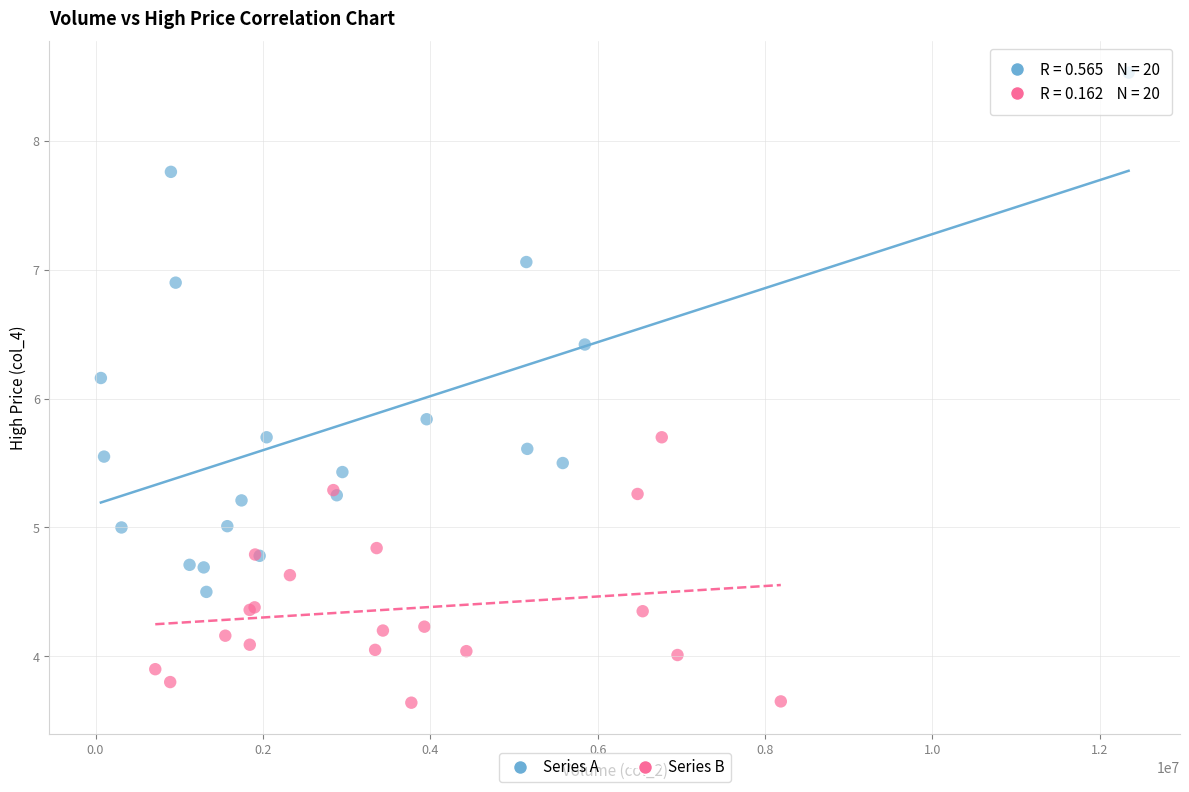

Which series contains the highest Y value?

Series A